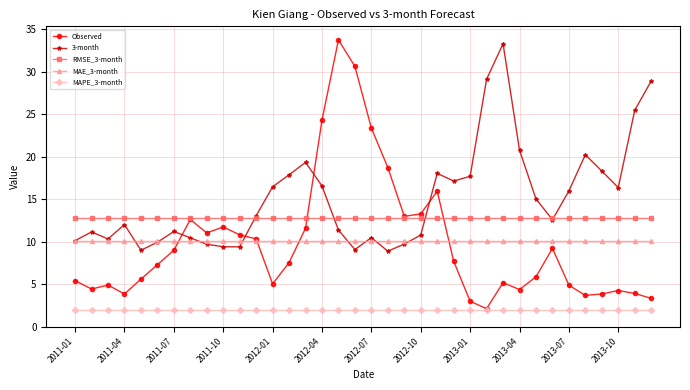

Which series has the widest spread of values?

Observed